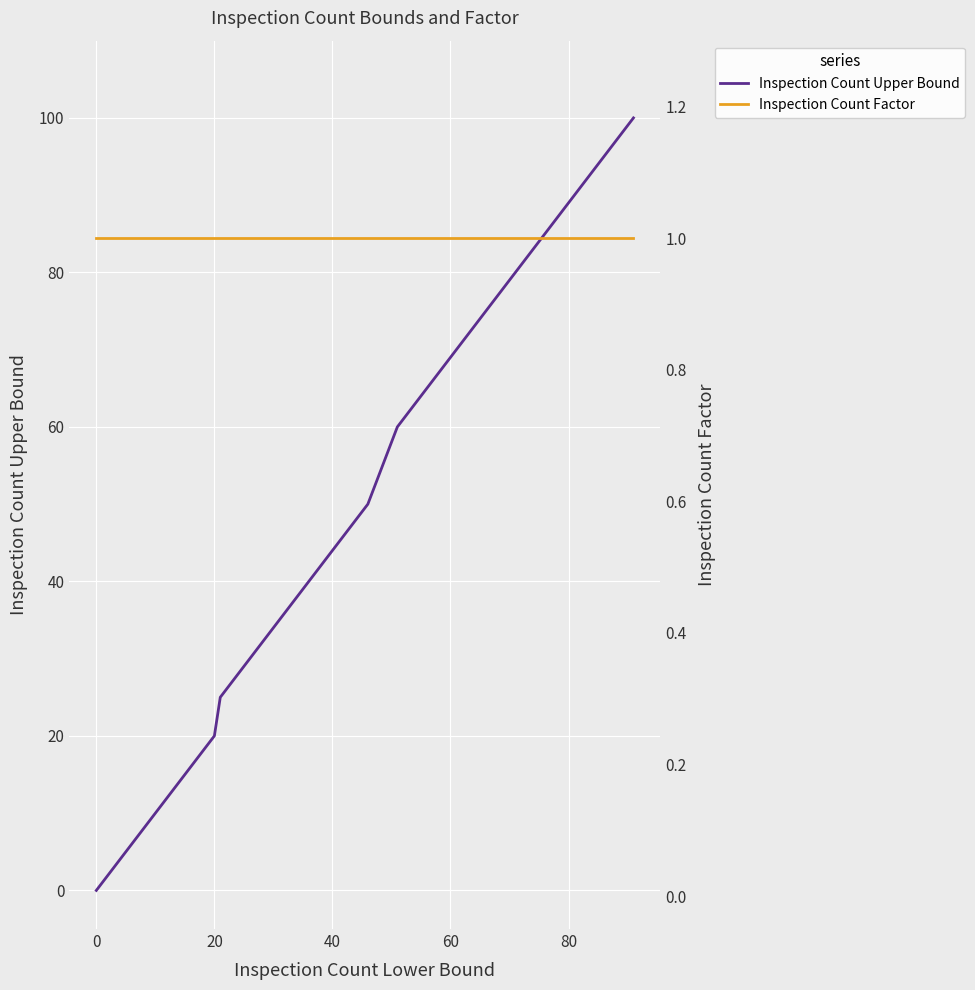

What is the average value of the Inspection Count Upper Bound series?

26